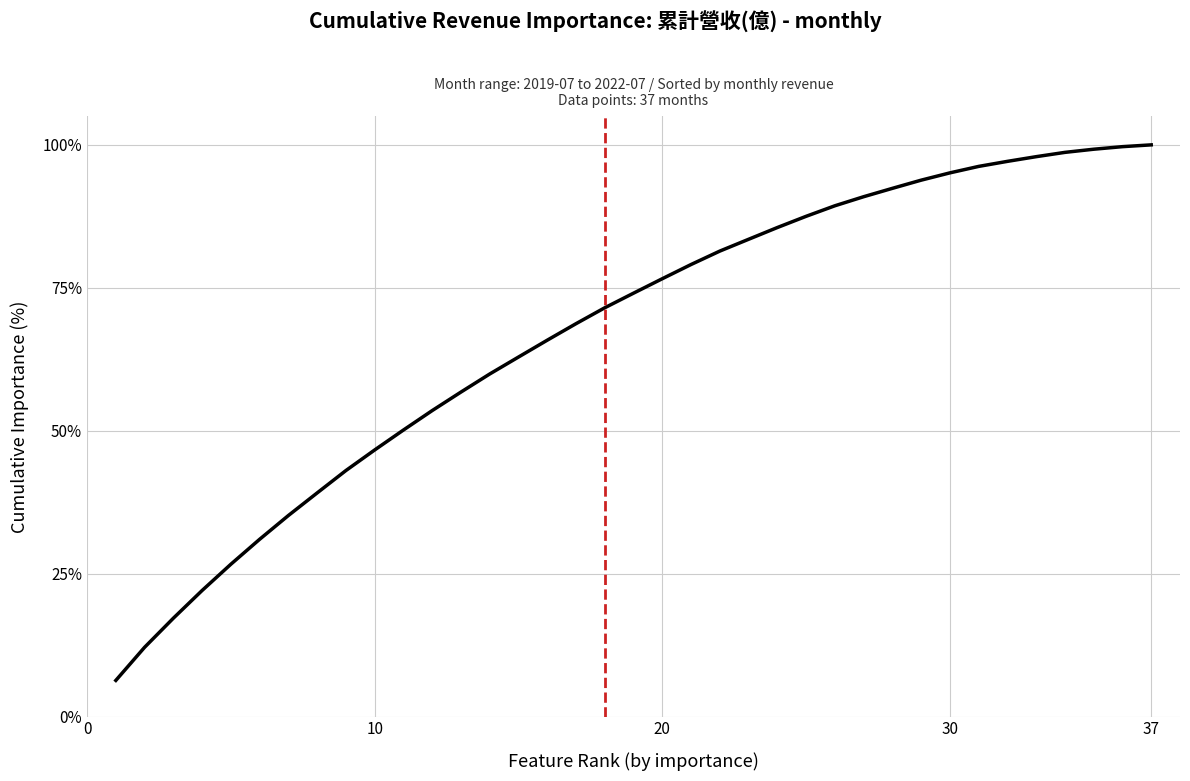

What is the difference between the maximum and second lowest values?

87.9